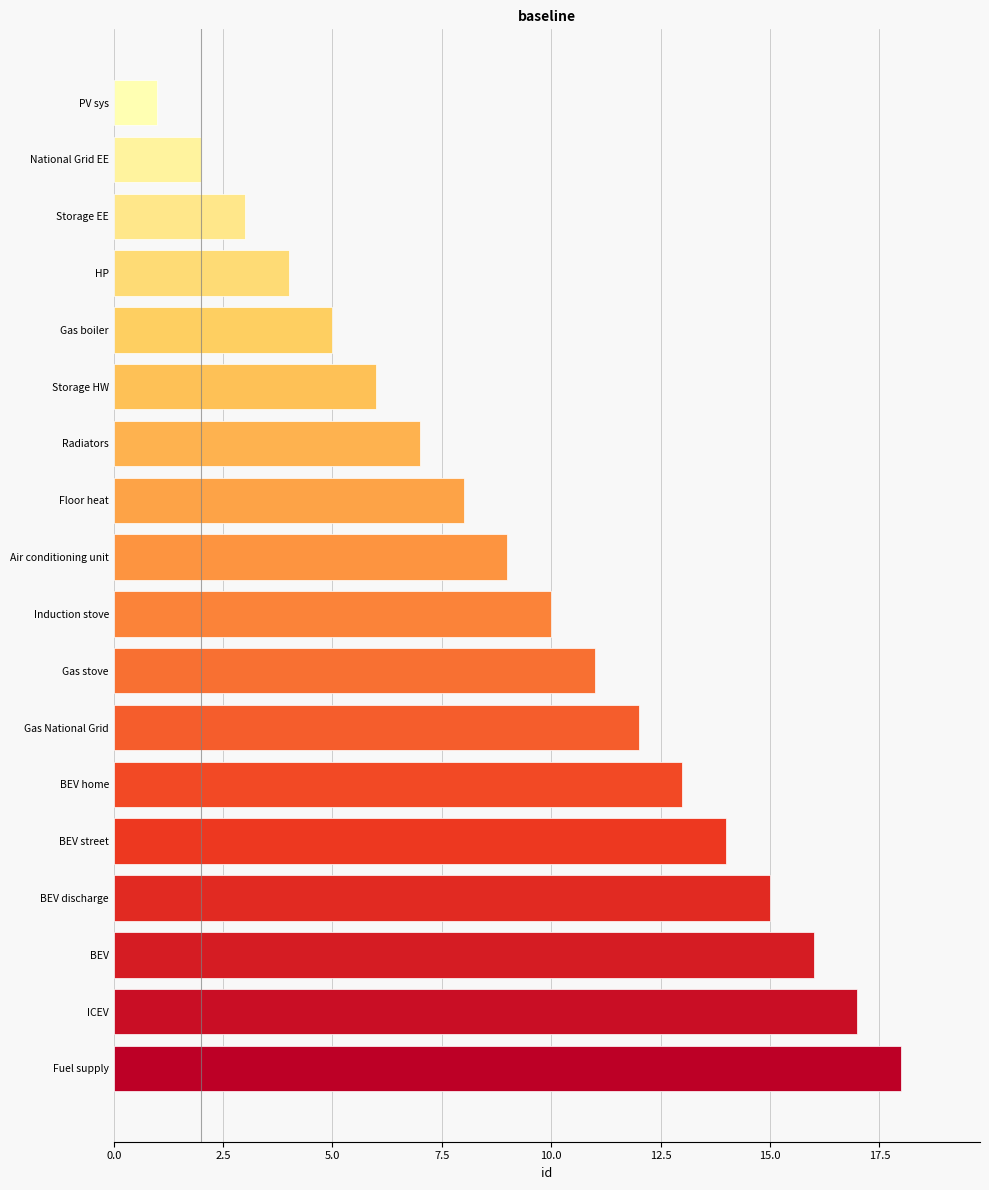

What is the greatest value displayed?

18